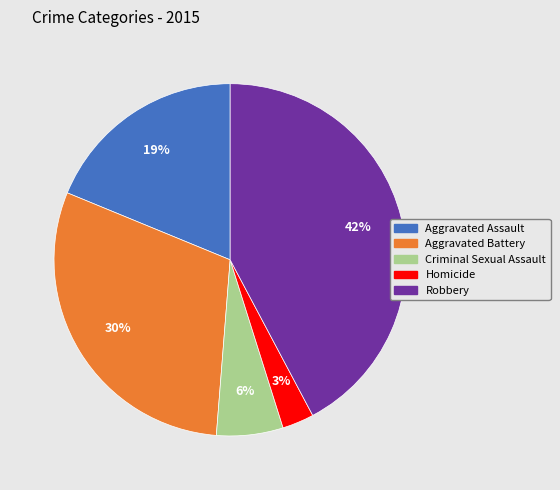

To the nearest percent, what is the difference between the Homicide and Robbery slice percentages?

39%